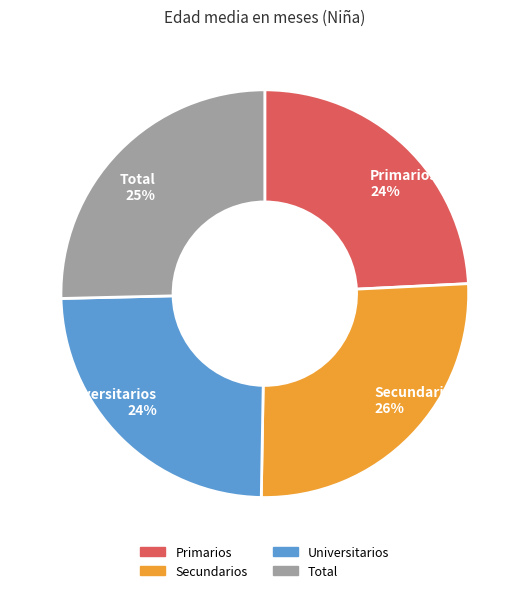

Combined, do Primarios and Total account for over 50%?

No